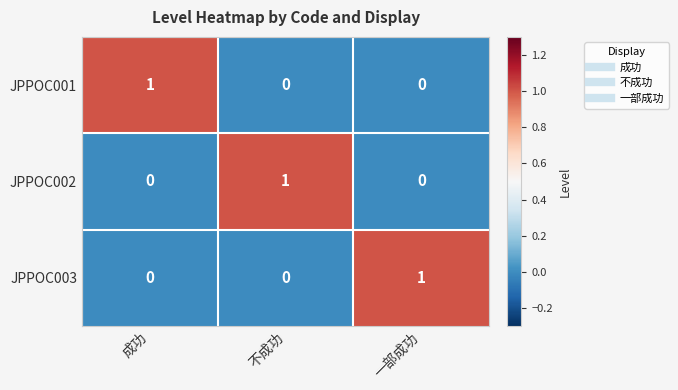

The value of JPPOC001 at 不成功 is 1. True or false?

False